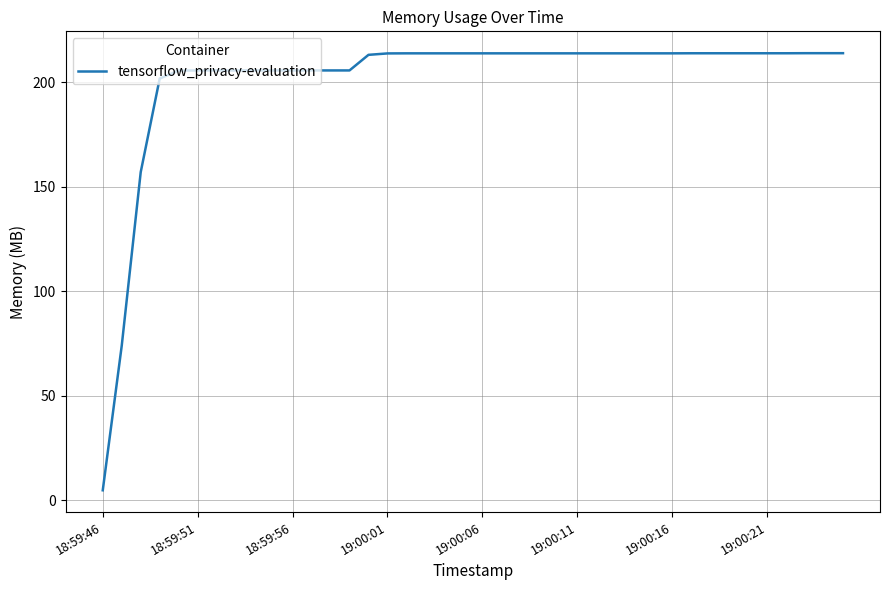

What is the greatest value displayed?

213.9